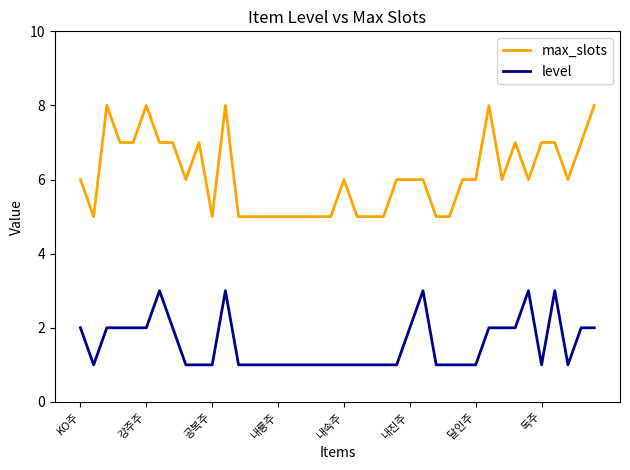

Which series has the largest range (max minus min)?

max_slots